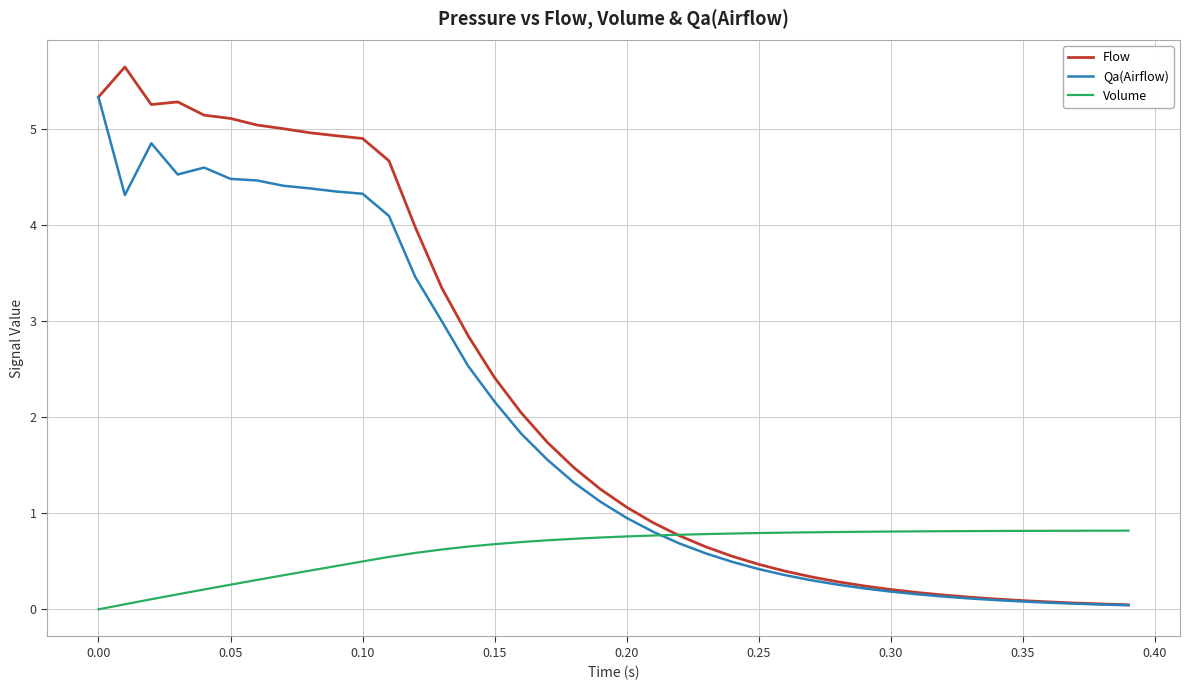

What are all the series names shown in the legend?

Flow, Qa(Airflow), Volume